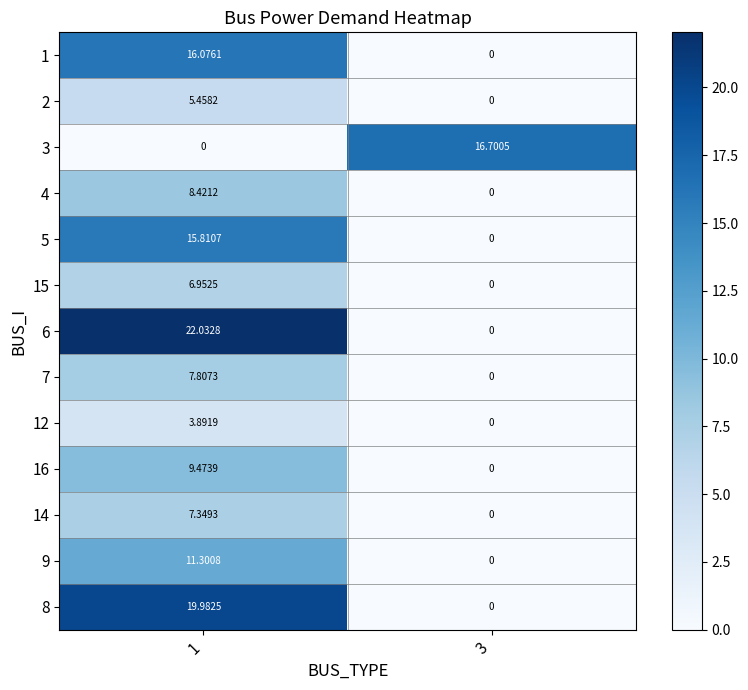

Between 3 and 1, which is larger?

1